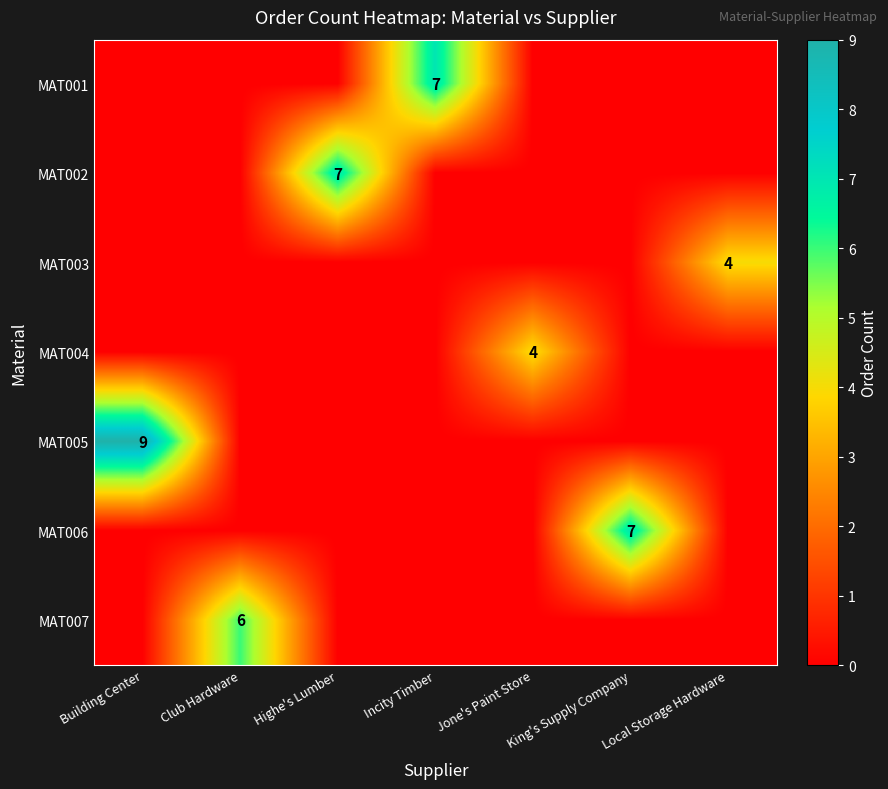

Which category has the lowest value across all series?

Building Center